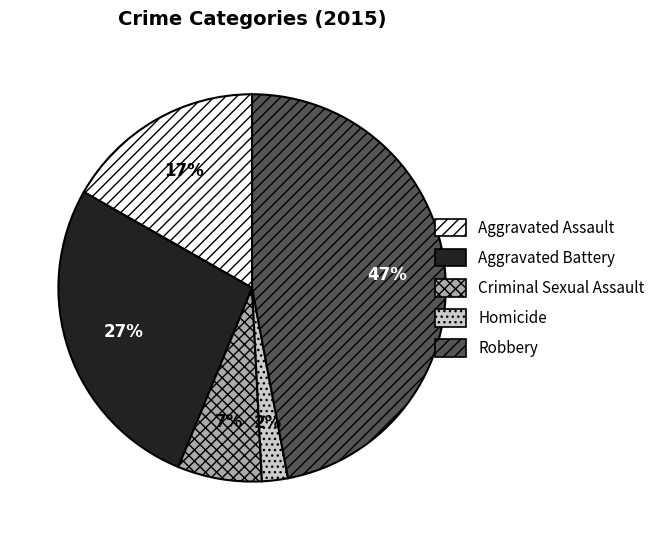

What percentage is the Homicide slice, to the nearest percent?

2%